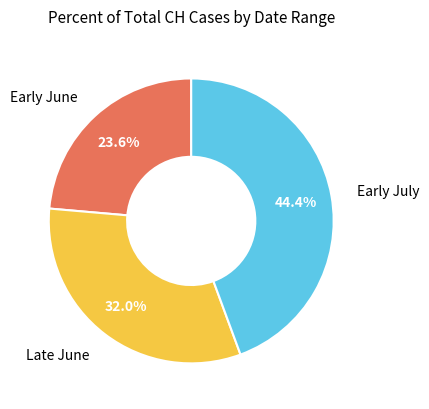

Approximately how many times larger is the value at Early June compared to Early July?

0.5